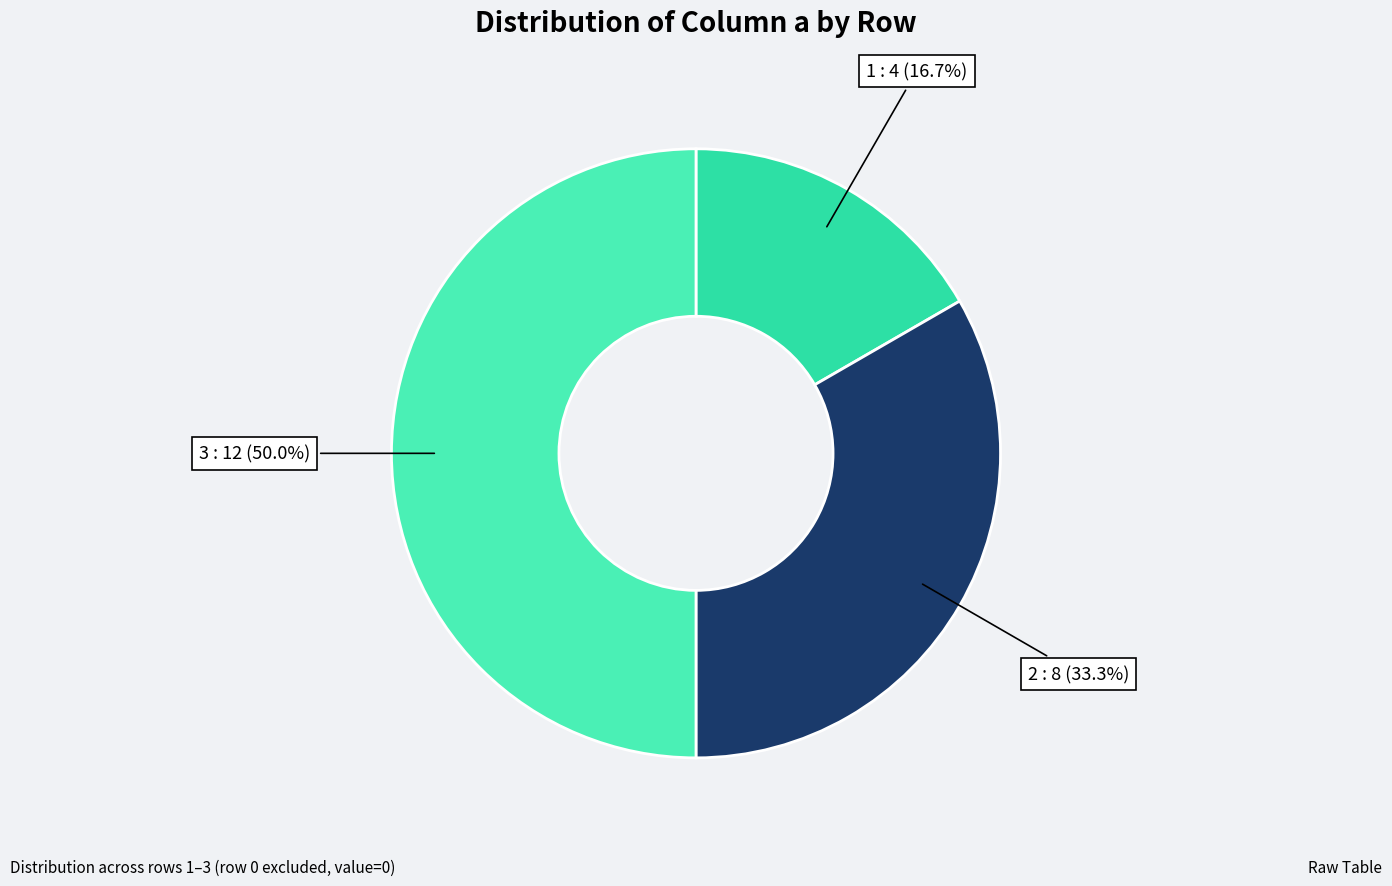

How many segments does this pie chart have?

3